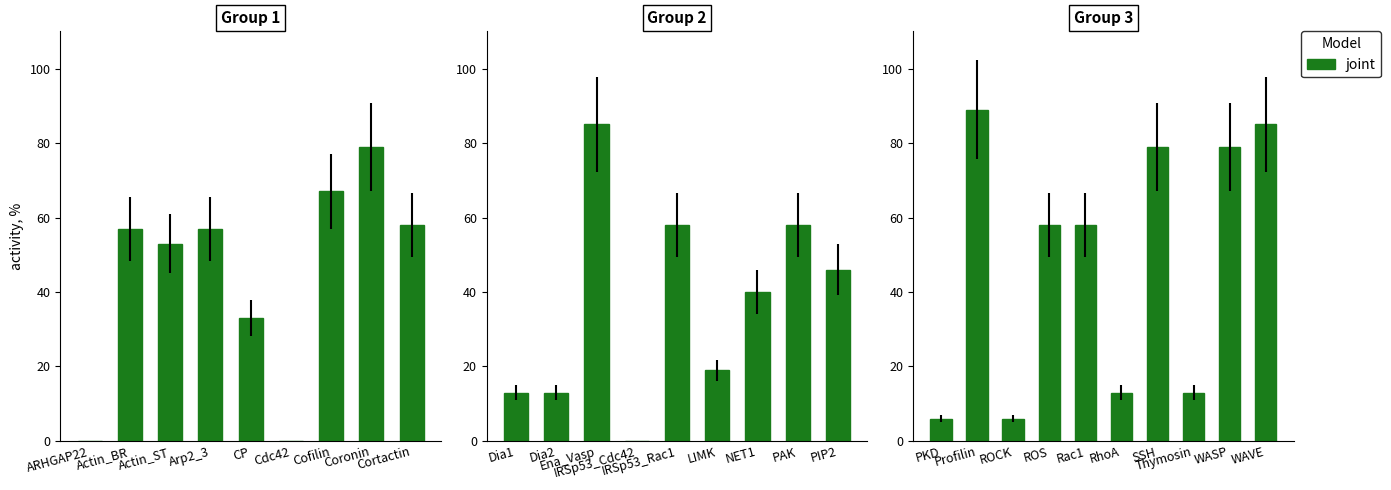

Are the bars horizontal?

No